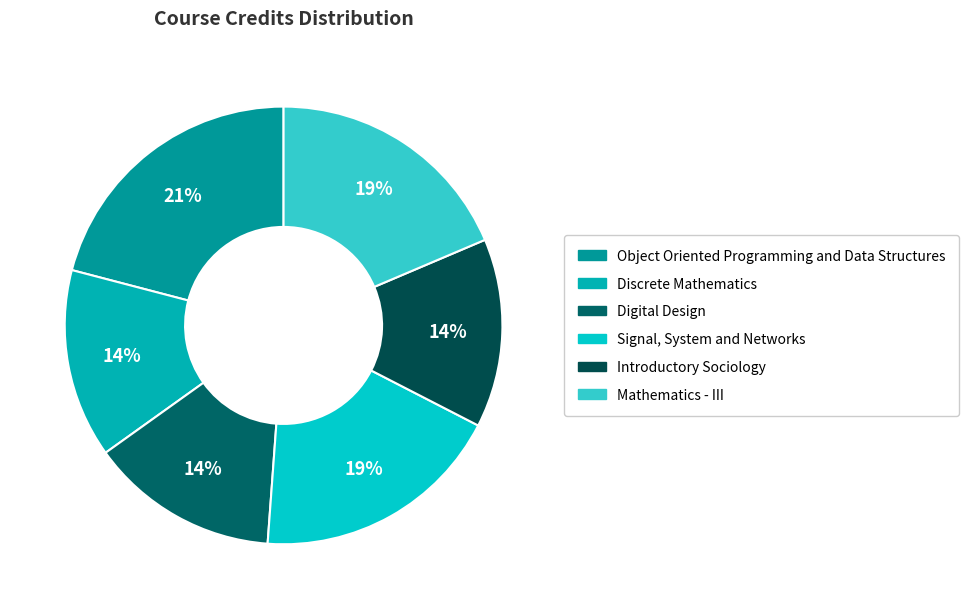

What is the ratio of the value at Digital Design to the value at Discrete Mathematics?

1.0